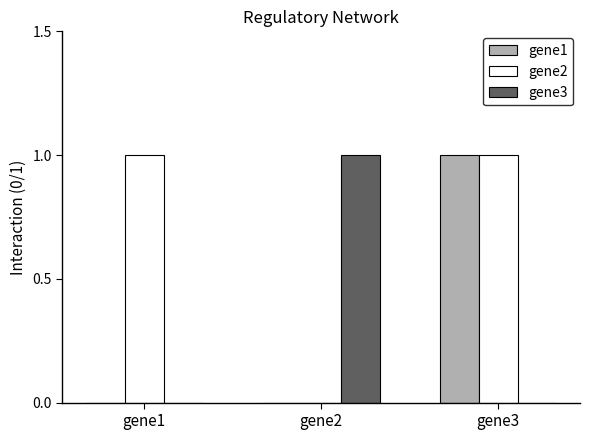

Count the number of categories in the chart.

3